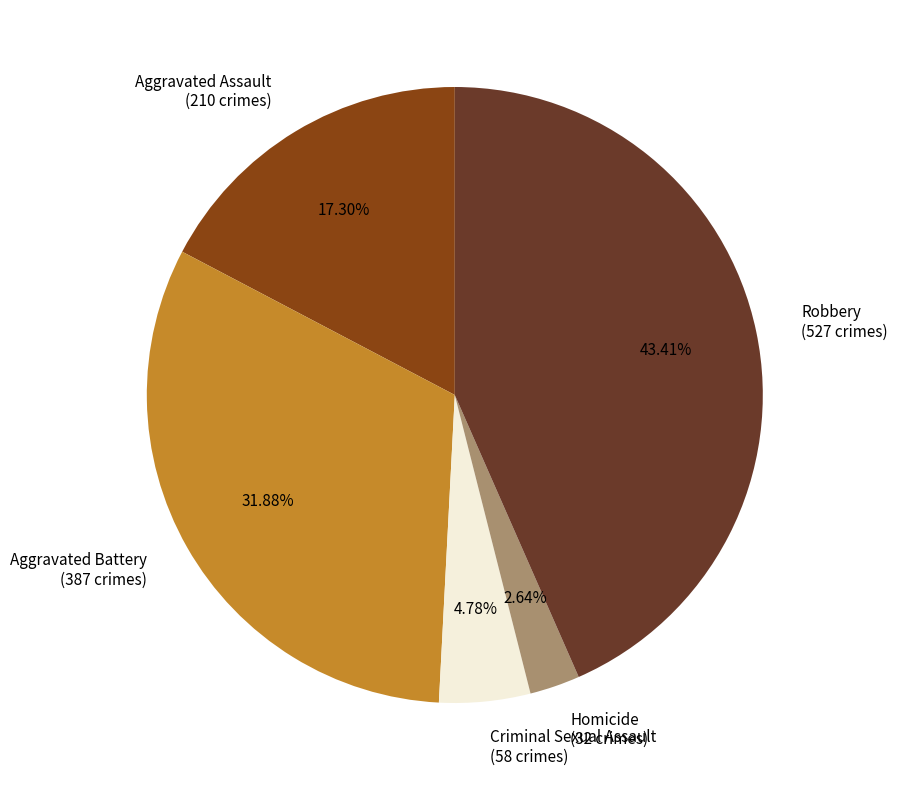

How many segments does this pie chart have?

5